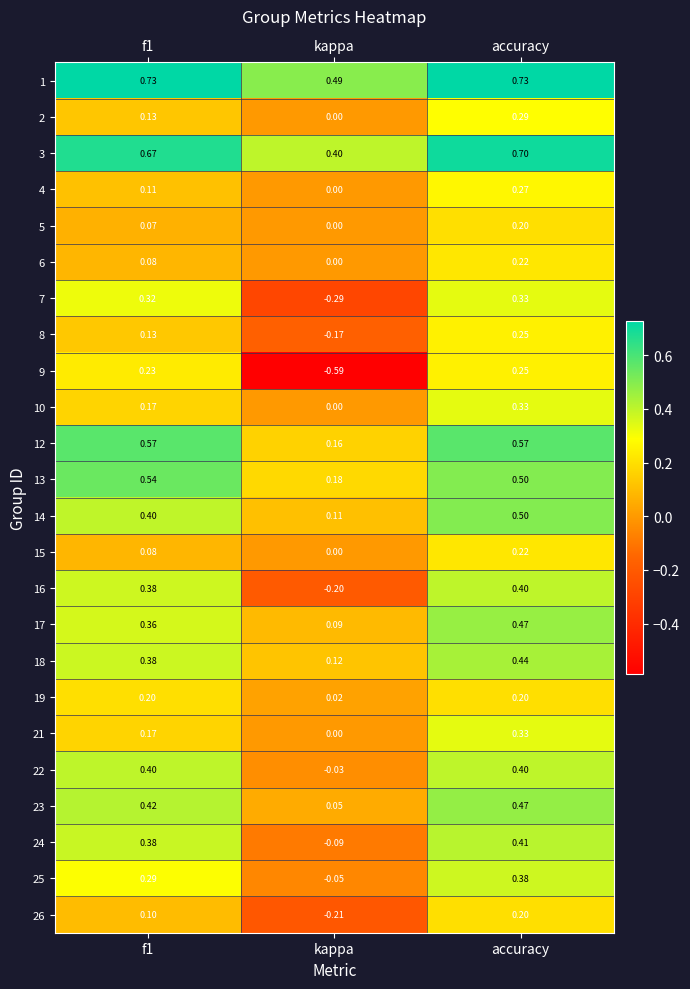

Is the value of 17 at accuracy greater than the value of 1 at f1?

No